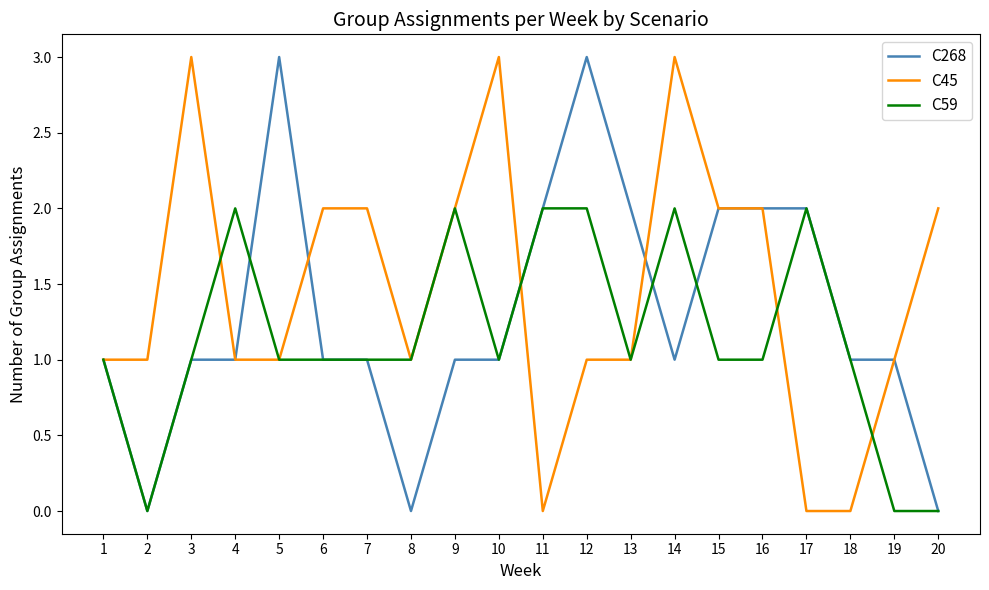

What is the difference between the highest and lowest values at 13?

1